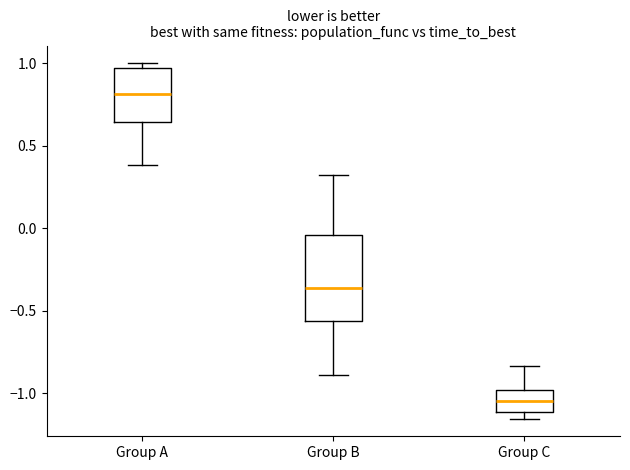

Which box has the lowest median line?

Group C